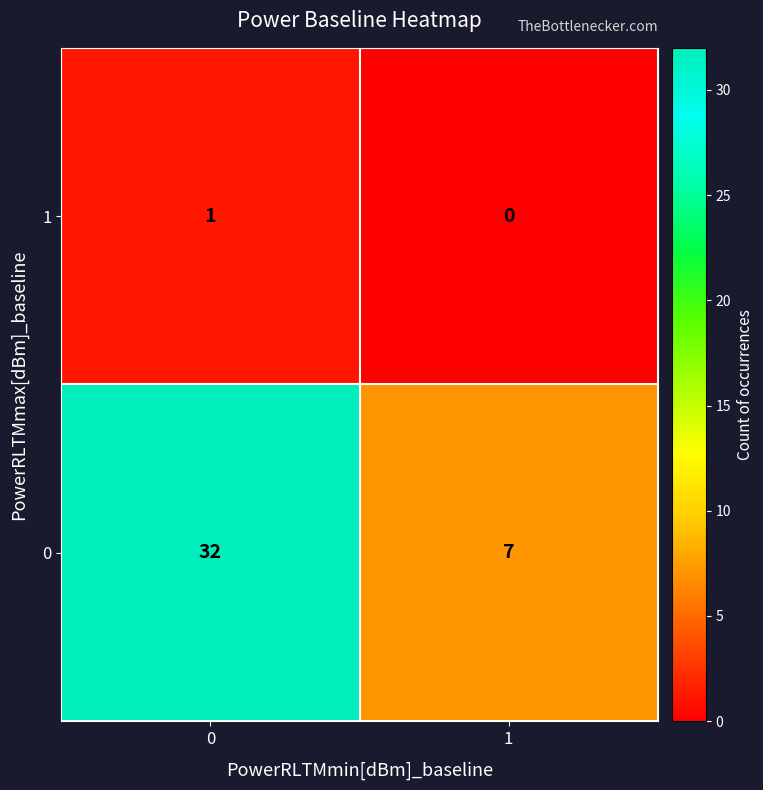

The 1 series shows 1 at 1. True or false?

False